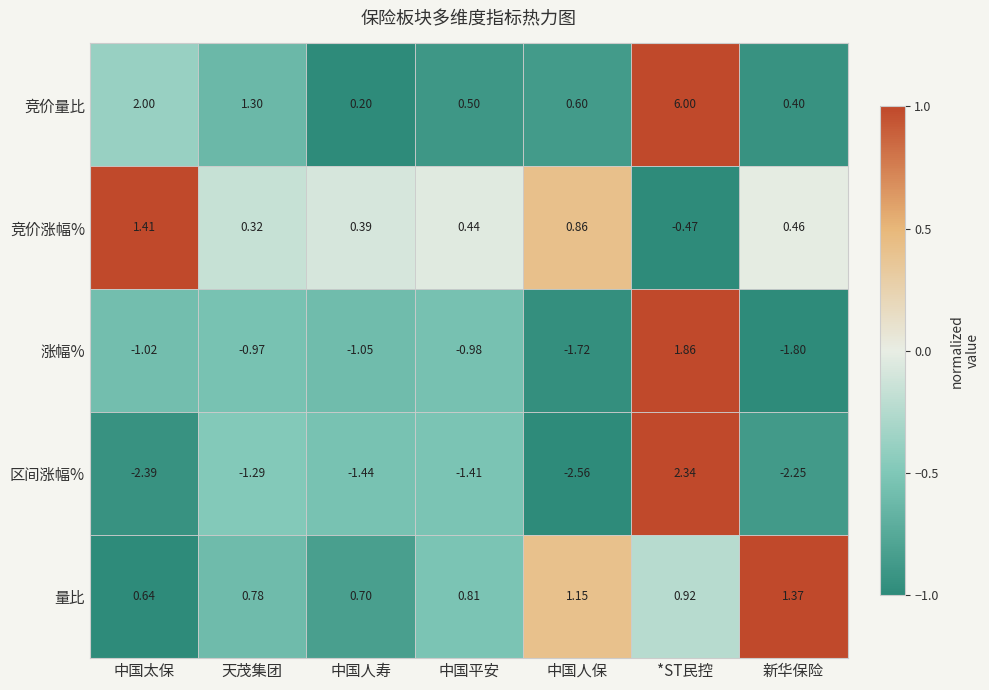

Between 中国太保 and 新华保险, which series saw the biggest shift?

竞价量比